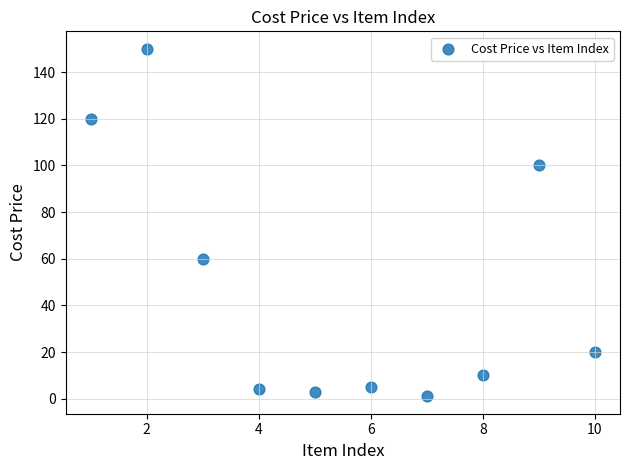

What Y value in the scatter plot is closest to 75?

60